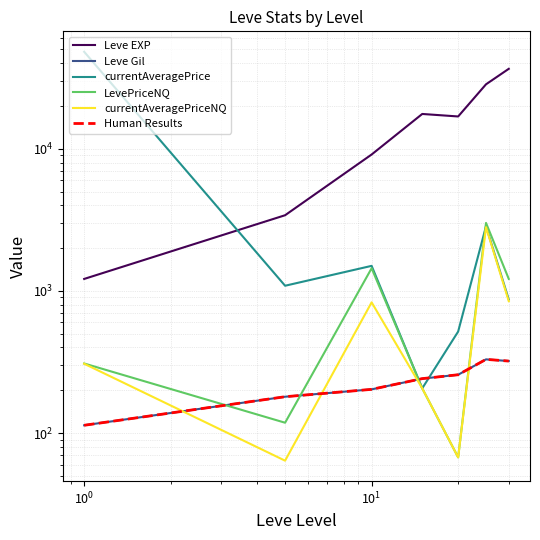

What are all the series names shown in the legend?

Leve EXP, Leve Gil, currentAveragePrice, LevePriceNQ, currentAveragePriceNQ, Human Results